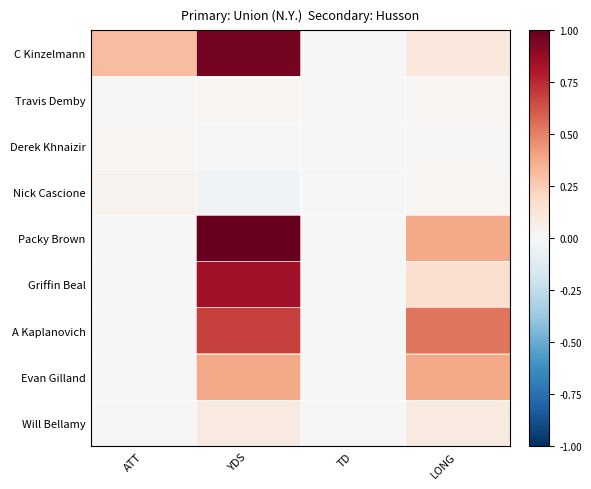

Which label corresponds to the smallest value in the chart?

YDS